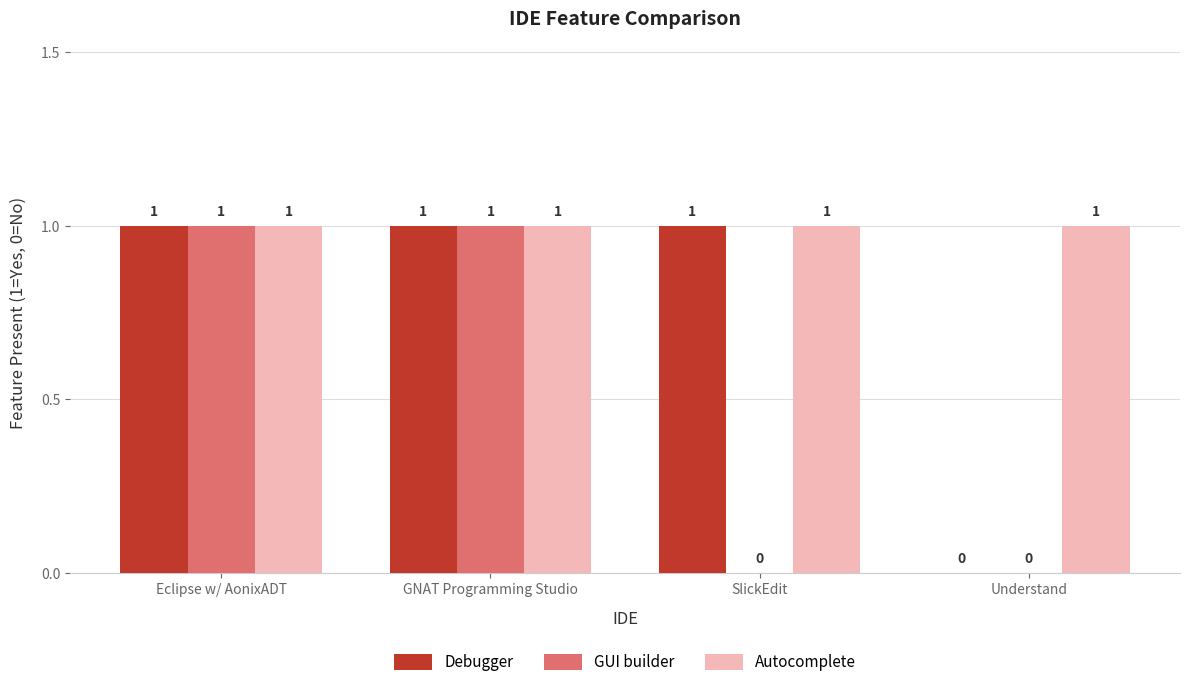

Count the GUI builder values in the range 0 to 1.

4